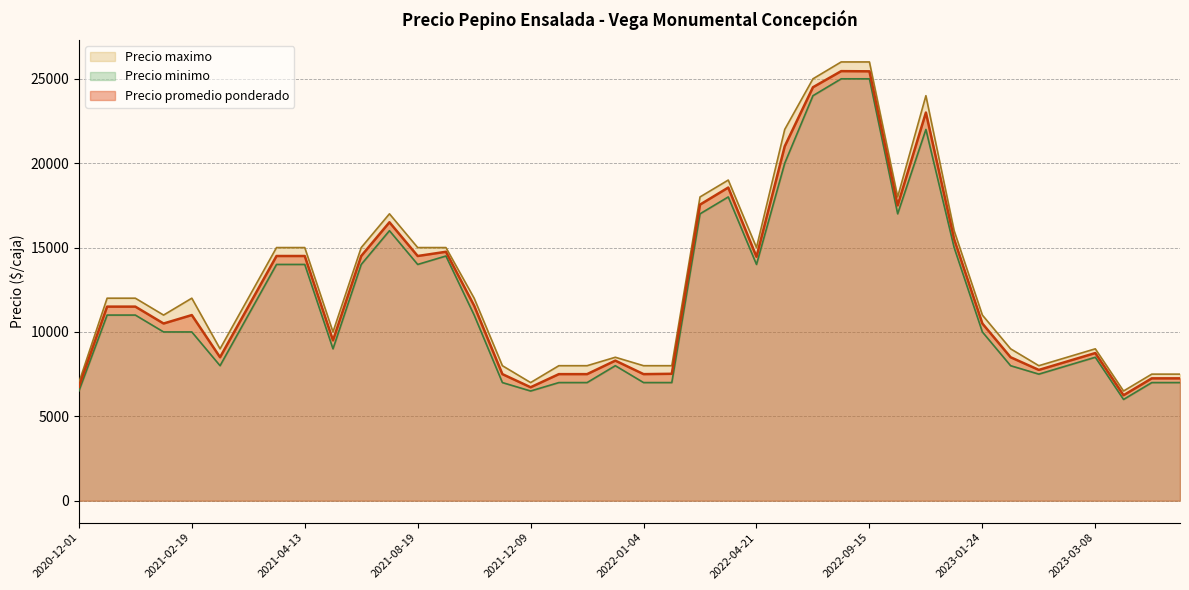

Rank the series by their average value, from highest to lowest.

Precio maximo, Precio promedio ponderado, Precio minimo